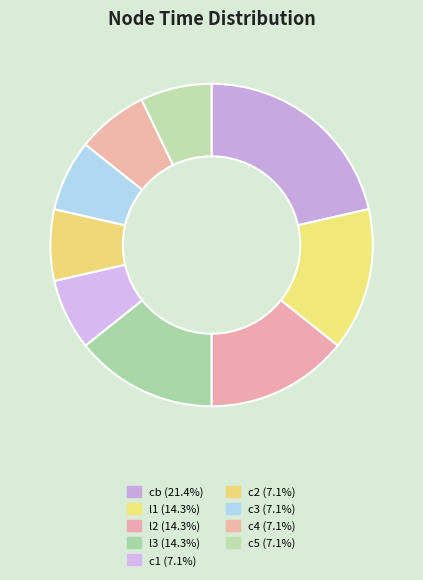

Count the number of slices in the pie.

9